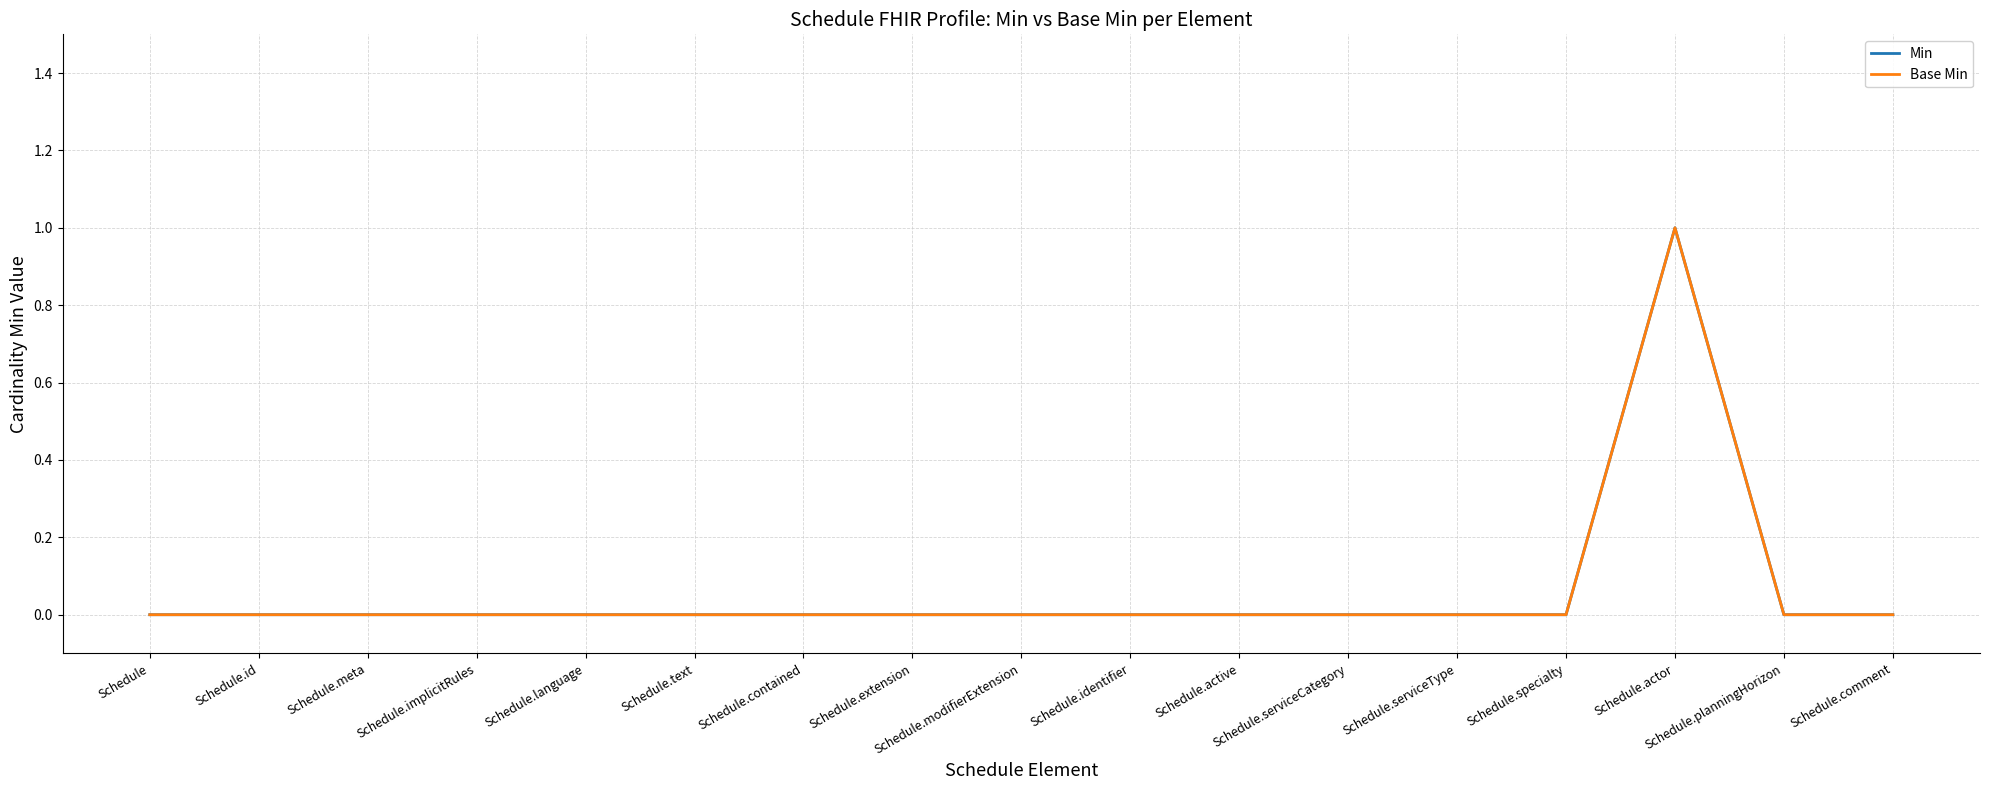

True or false: Base Min and Min intersect in this chart.

False